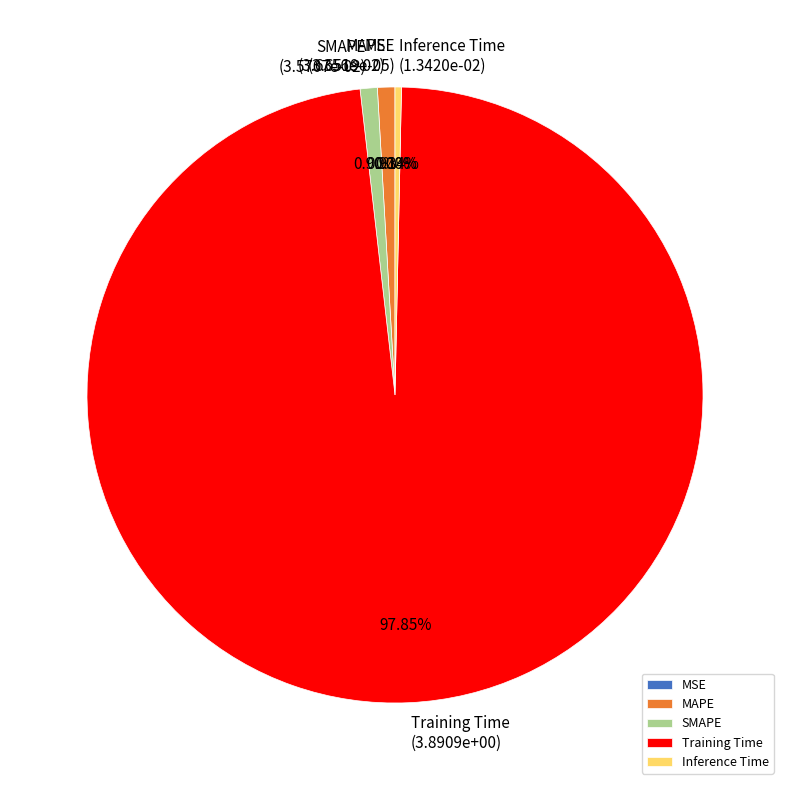

What percentage is the MAPE slice, to the nearest percent?

1%